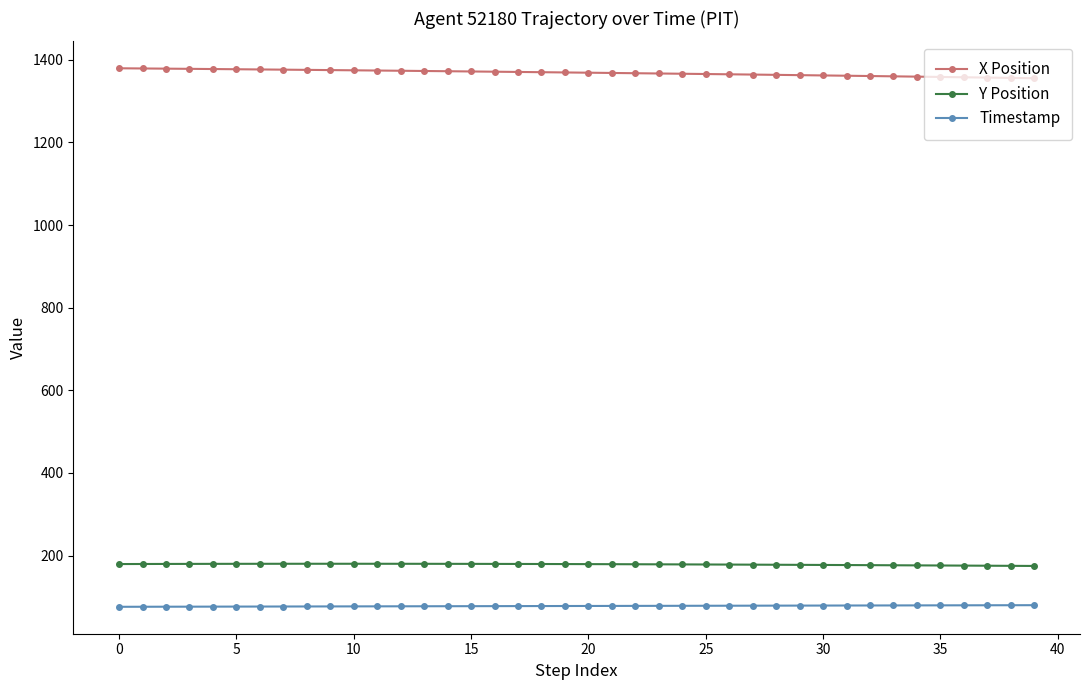

What are all the series names shown in the legend?

X Position, Y Position, Timestamp